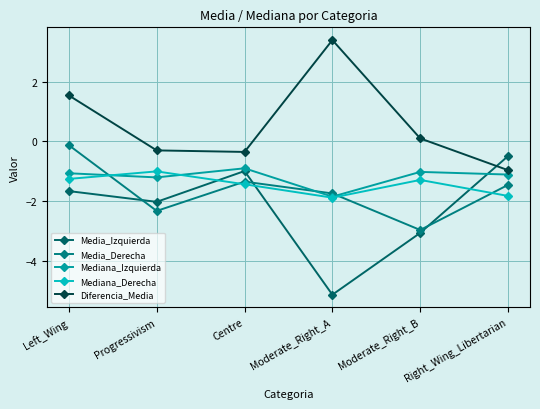

List the series in order of their peak value, lowest first.

Mediana_Derecha, Mediana_Izquierda, Media_Izquierda, Media_Derecha, Diferencia_Media